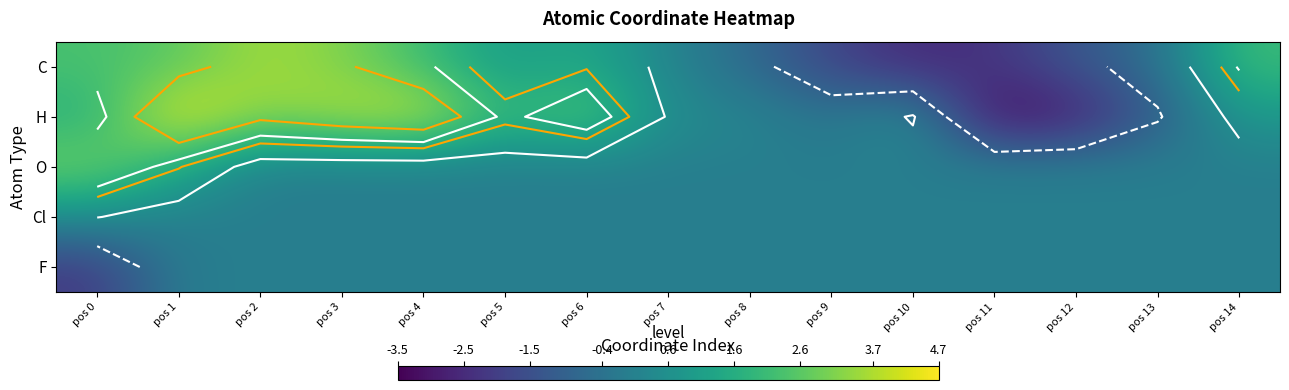

Between pos 13 and pos 14, which is larger?

pos 14